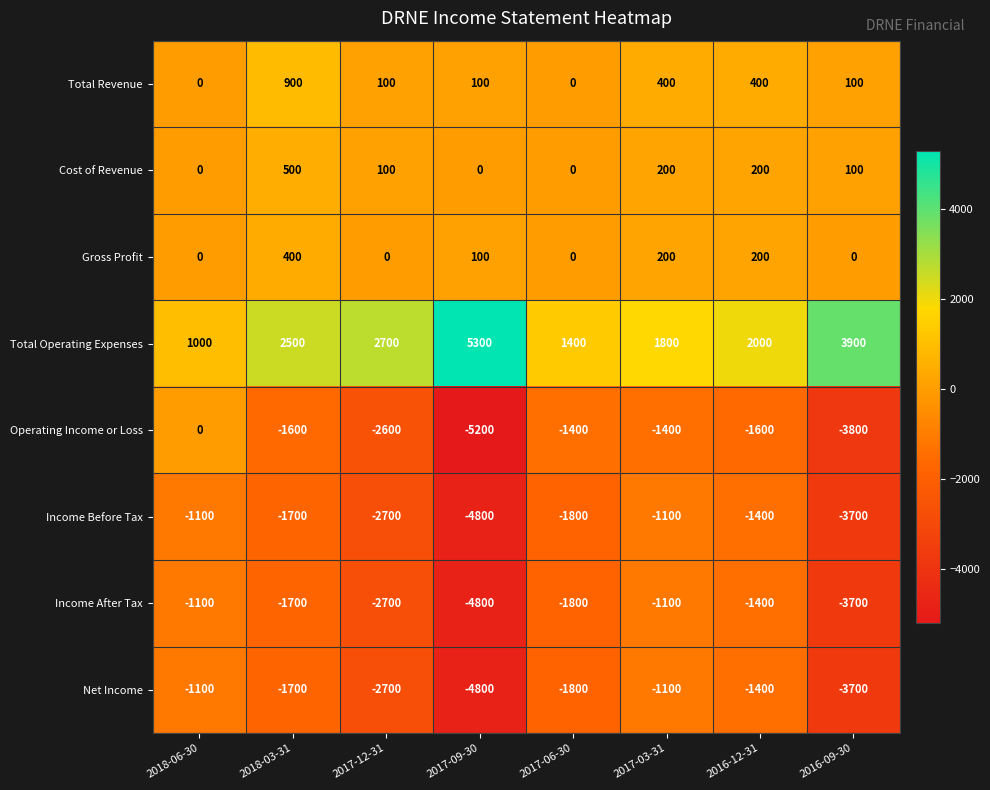

What is the approximate value of Income After Tax at 2017-03-31?

-1100